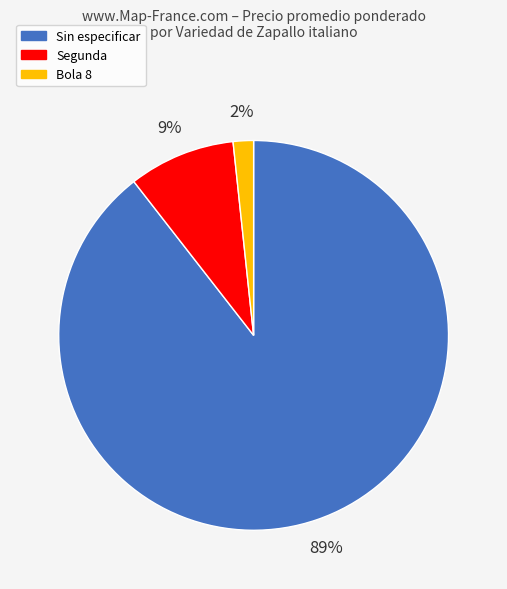

Which category has the biggest portion of the pie?

Sin especificar